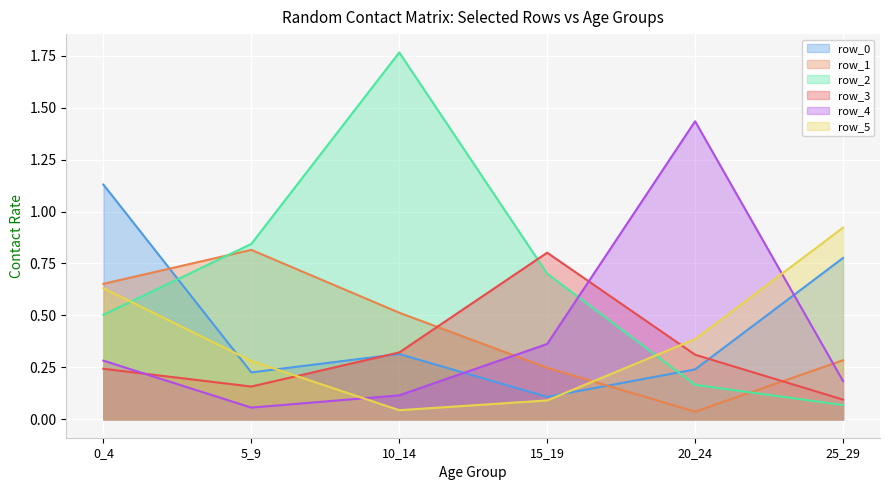

At which category does the chart reach its minimum across all series?

20_24